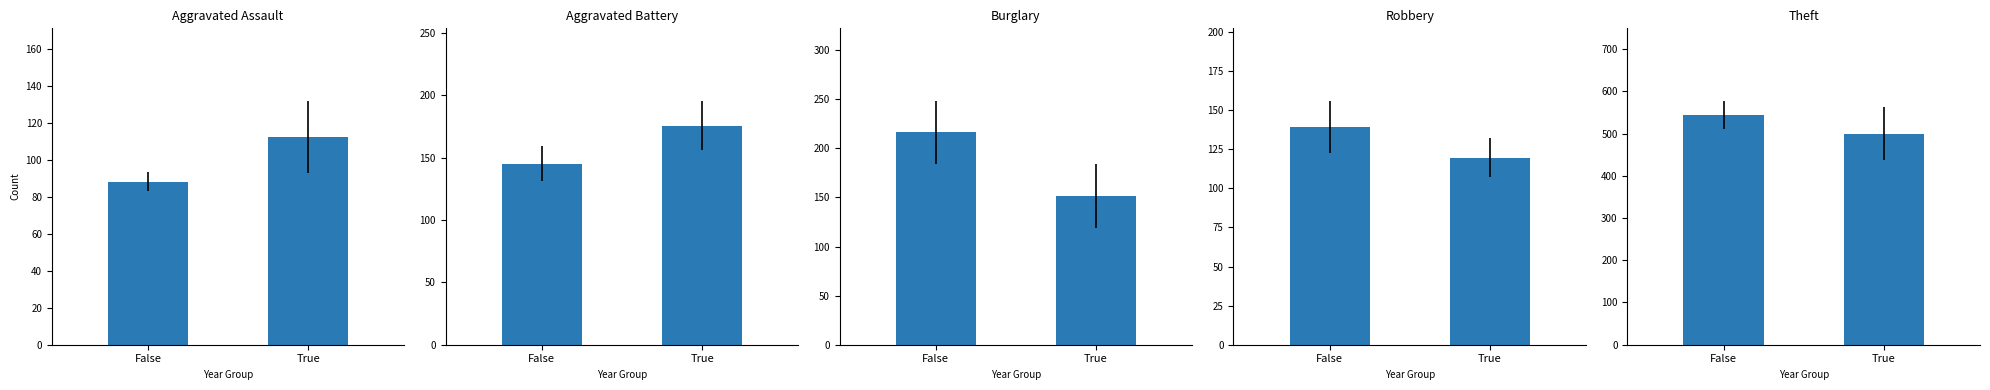

What is the difference between the Burglary values at True and False?

64.6